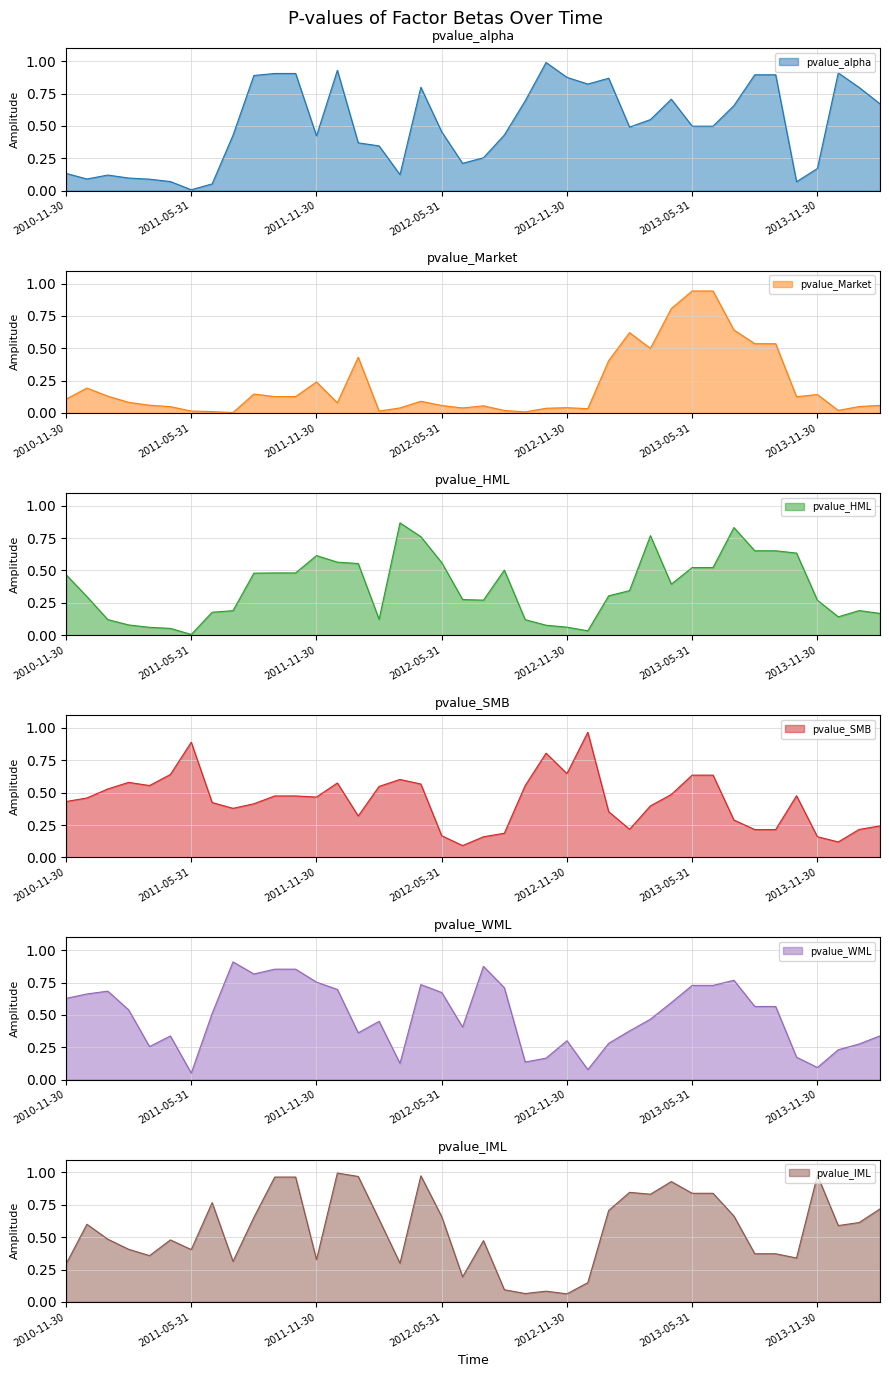

How many categories are shown in the chart?

40